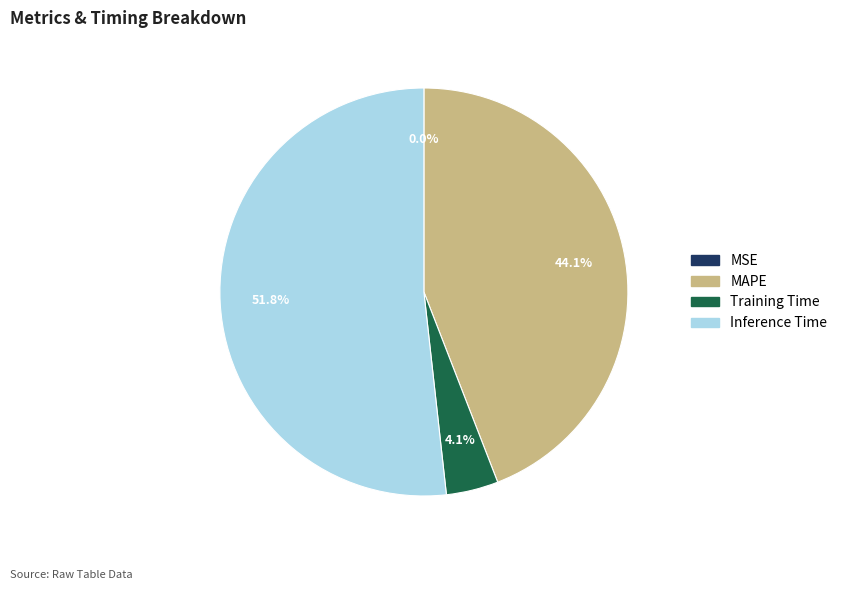

Is there any slice that represents more than half of the pie?

Yes